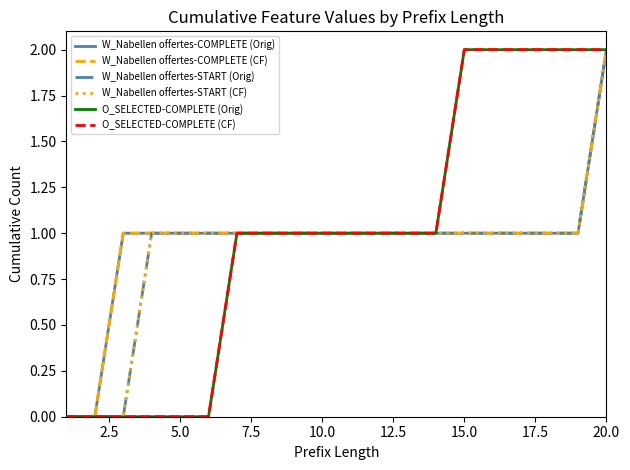

True or false: O_SELECTED-COMPLETE (Orig) has more than 2 interior local peaks.

False